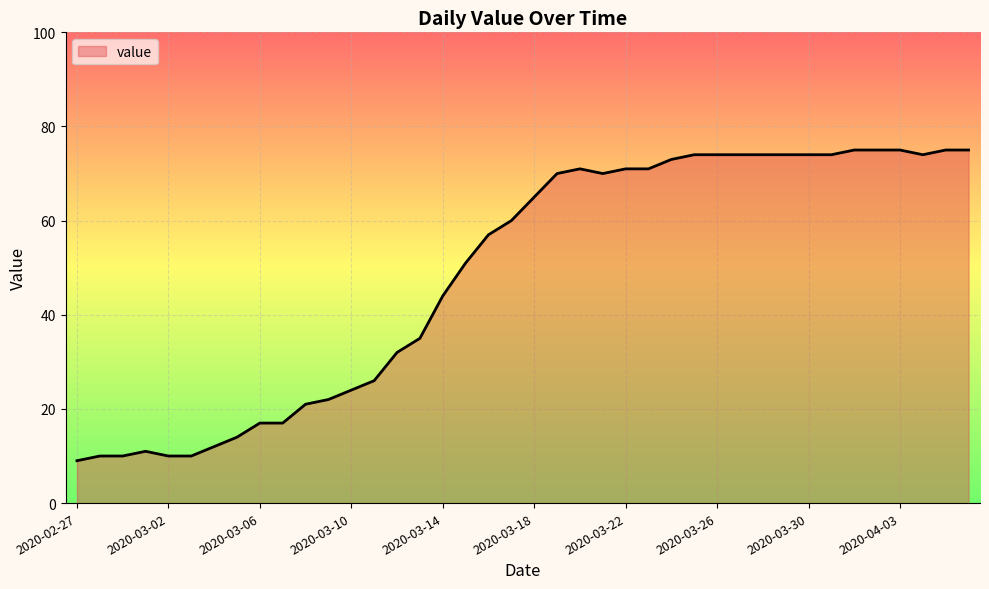

What is the greatest value displayed?

75